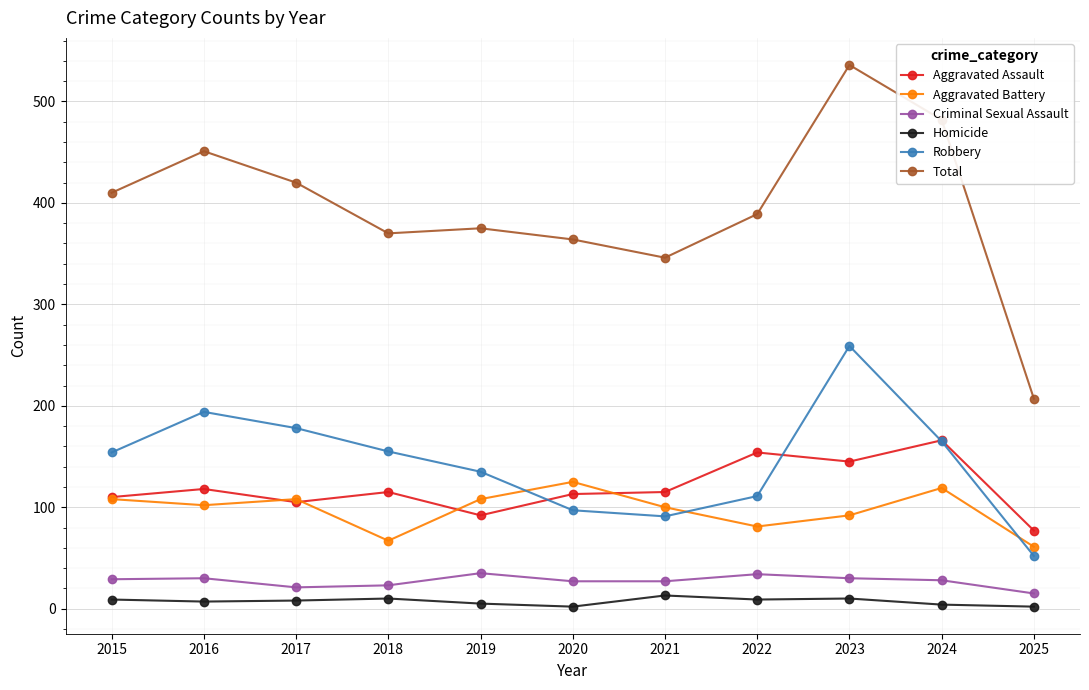

True or false: Criminal Sexual Assault and Aggravated Battery intersect in this chart.

False